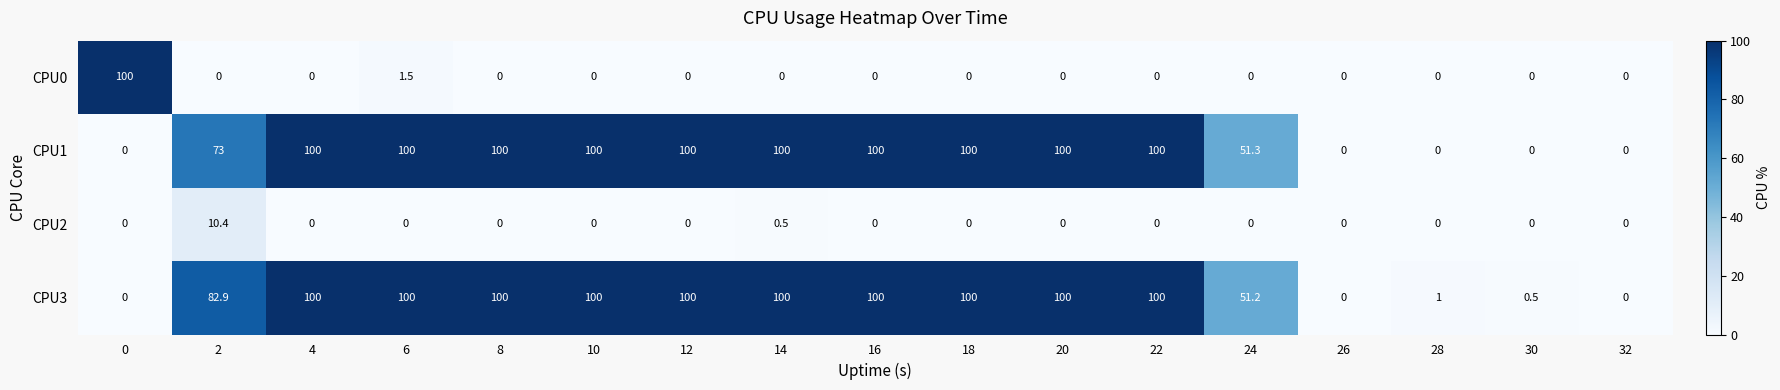

What is the difference between the second highest and minimum values in the CPU2 series?

0.5